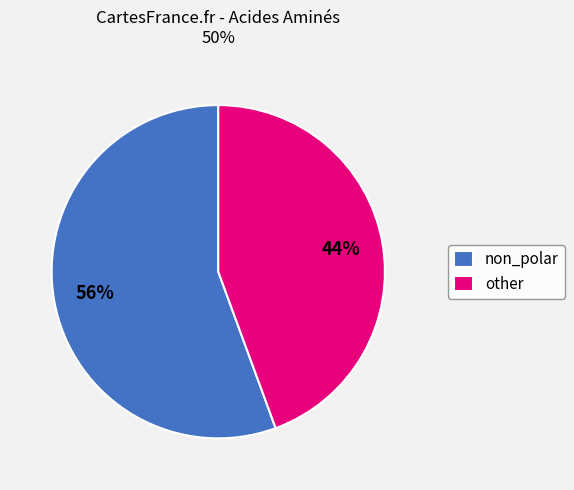

What is the ratio of the value at other to the value at non_polar?

0.8